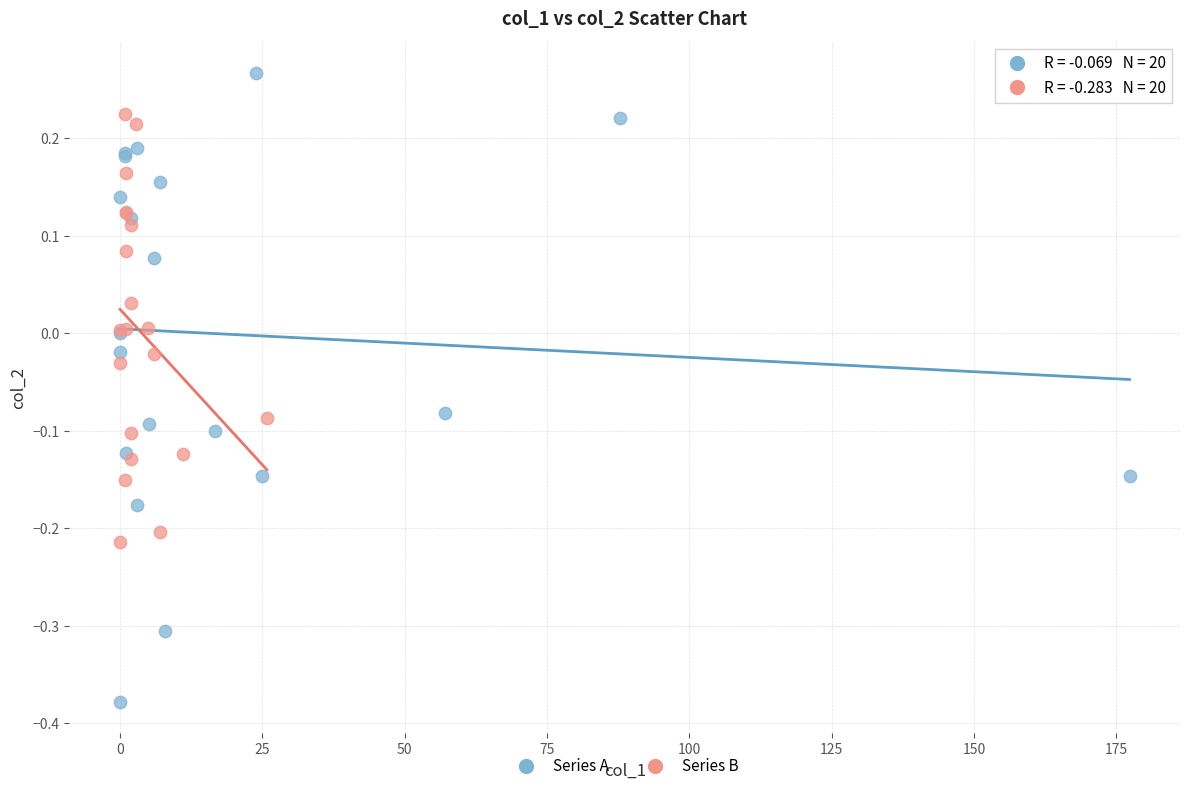

Which series contains the highest Y value?

Series A